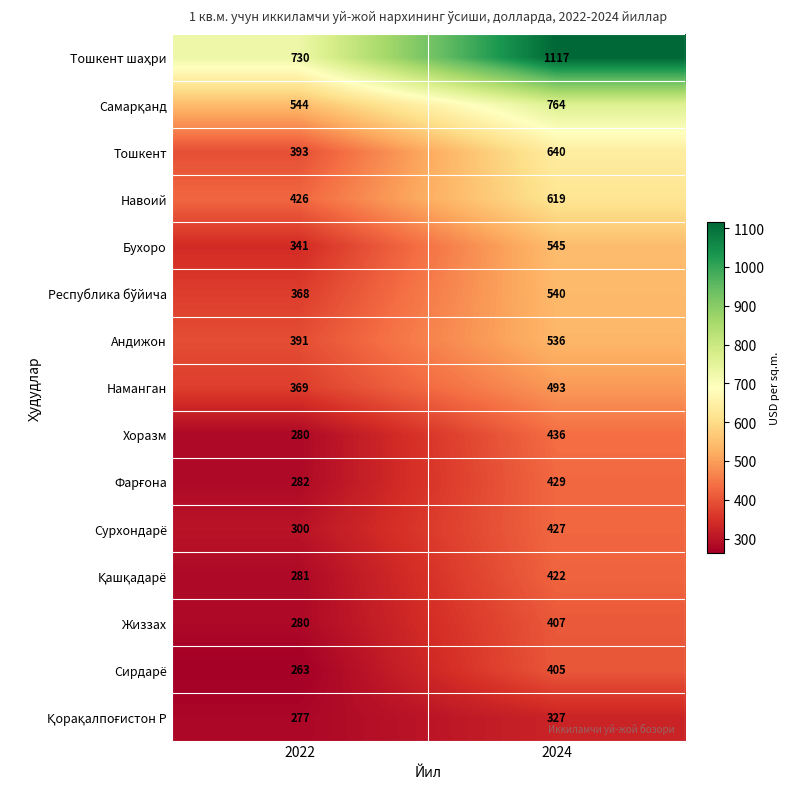

True or false: Наманган has a value of 493 at 2024.

True